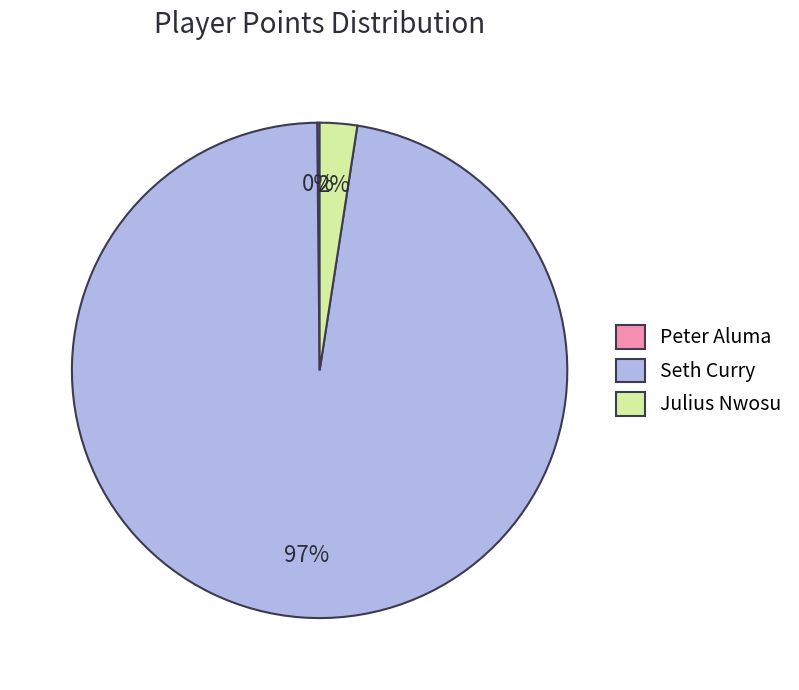

The Seth Curry slice represents 84% of the pie. True or false?

False